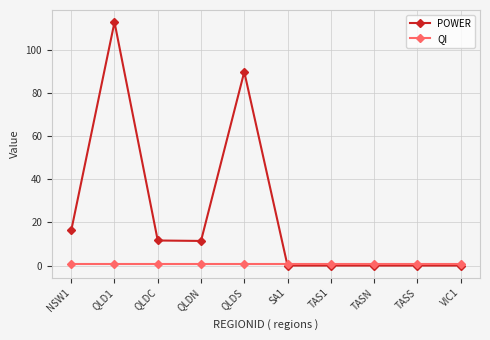

Count the number of categories in the chart.

10